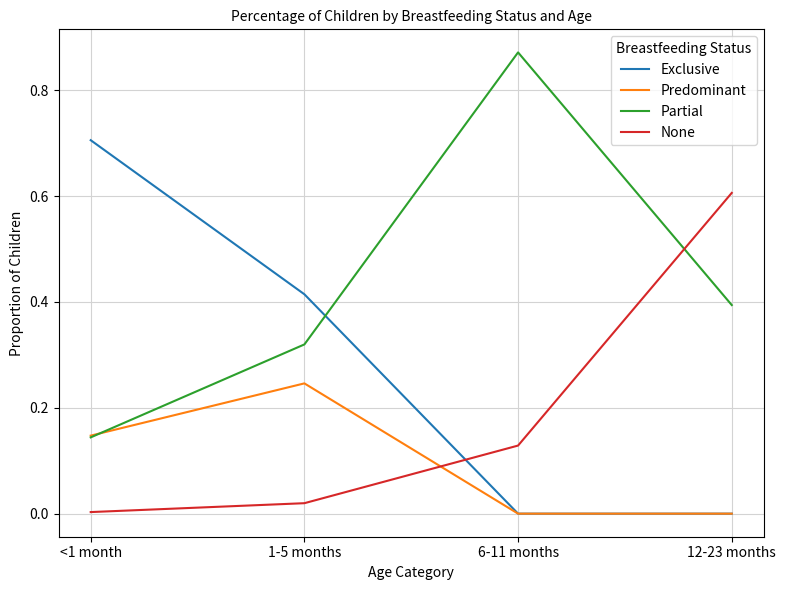

How many series are shown in this chart?

4